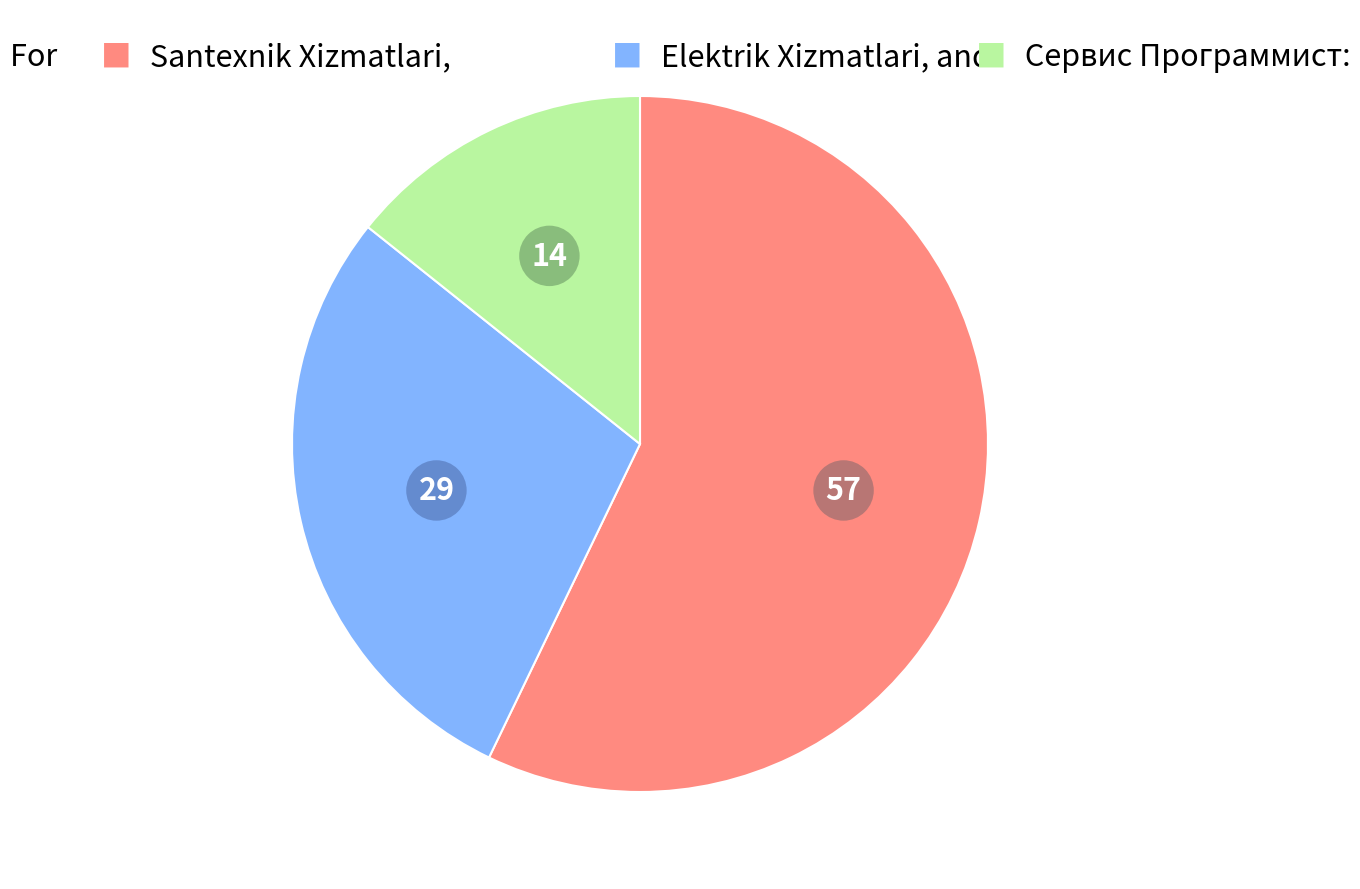

Does any single category account for the majority?

Yes